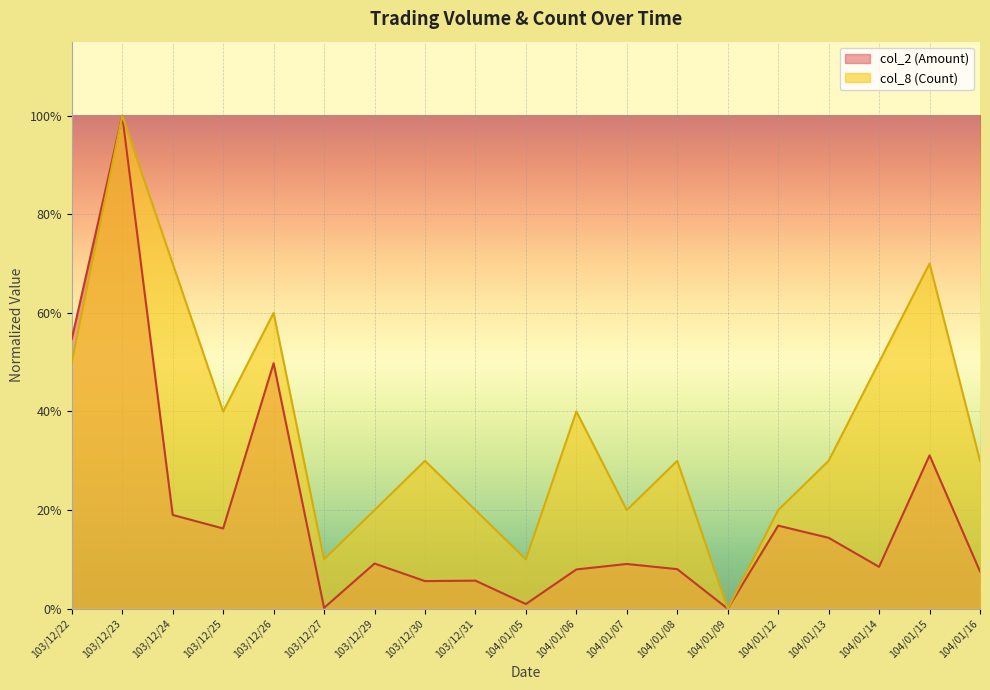

Reading right to left, transcribe all the data shown in this chart.

col_2 (Amount): 0.1	0.3	0.1	0.1	0.2	0.0	0.1	0.1	0.1	0.0	0.1	0.1	0.1	0.0	0.5	0.2	0.2	1.0	0.5
col_8 (Count): 0.3	0.7	0.5	0.3	0.2	0.0	0.3	0.2	0.4	0.1	0.2	0.3	0.2	0.1	0.6	0.4	0.7	1.0	0.5